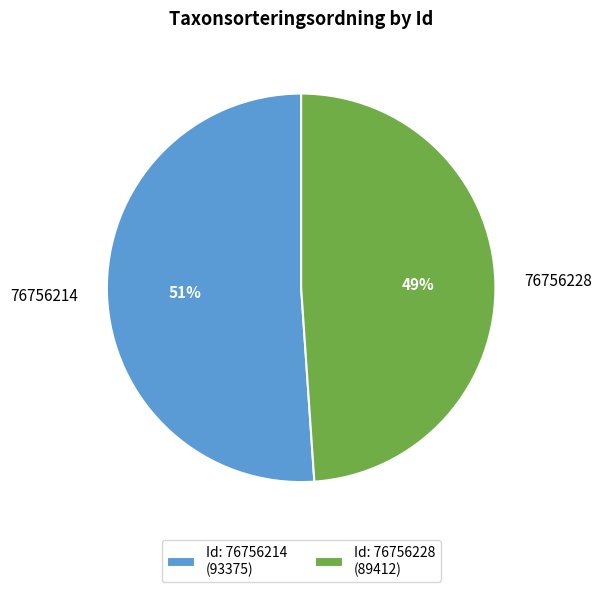

Which has a higher value, 76756228 or 76756214?

76756214